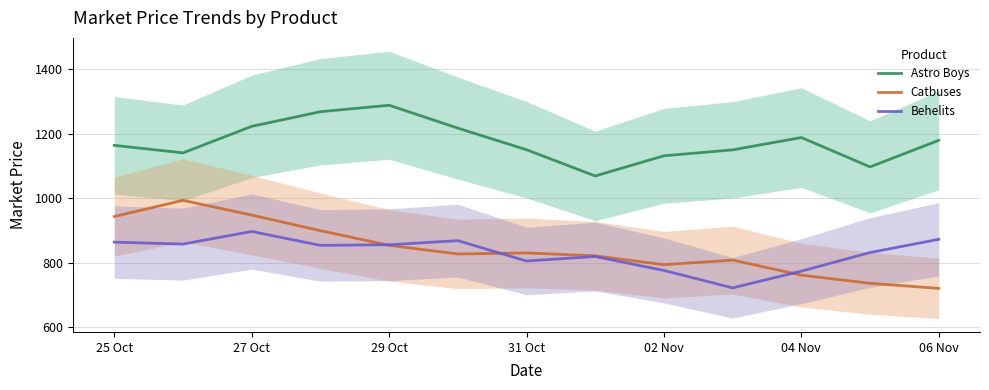

Where is Astro Boys nearest to the value 1178?

06 Nov